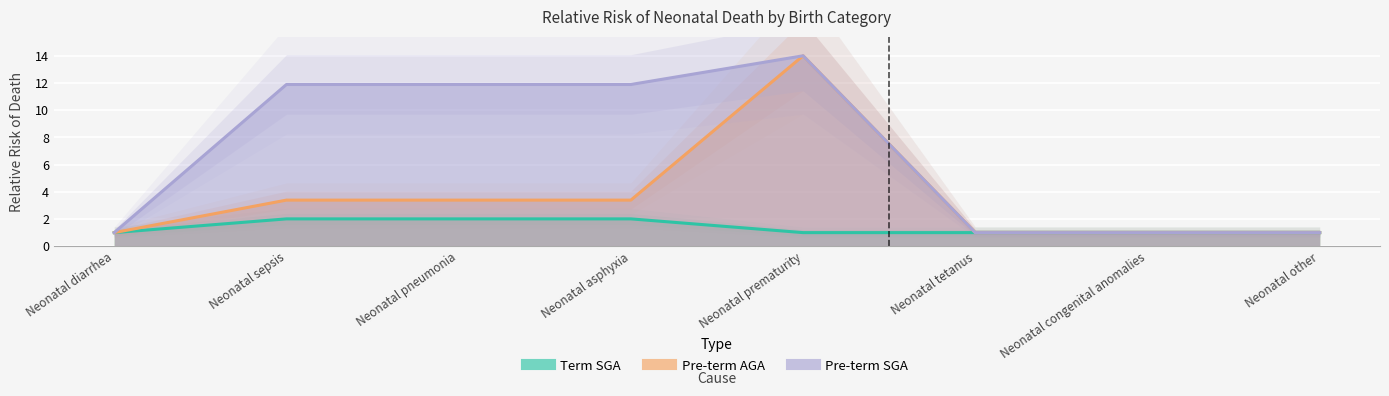

List the series in order of their overall mean, lowest first.

Term SGA, Pre-term AGA, Pre-term SGA